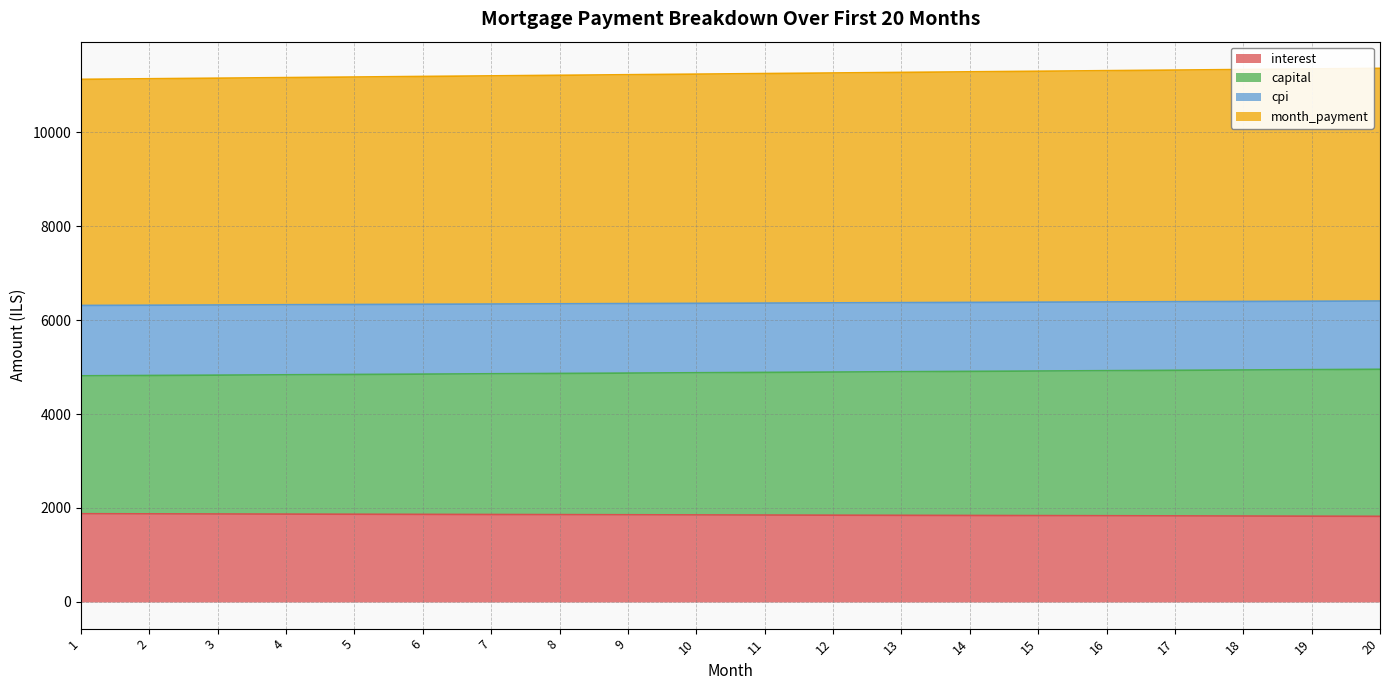

The value of interest at 16 is 1835.0. True or false?

True